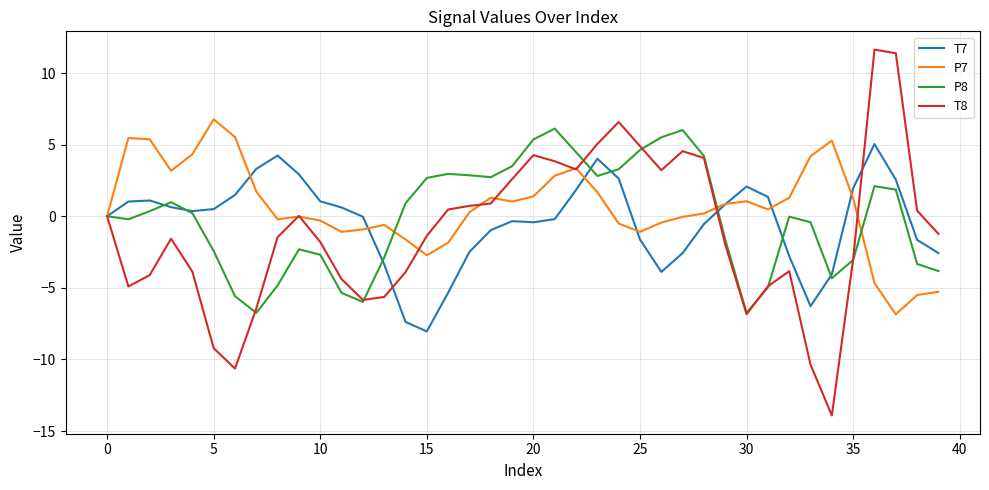

Which series ends up on top after the final intersection of T8 and T7?

T8